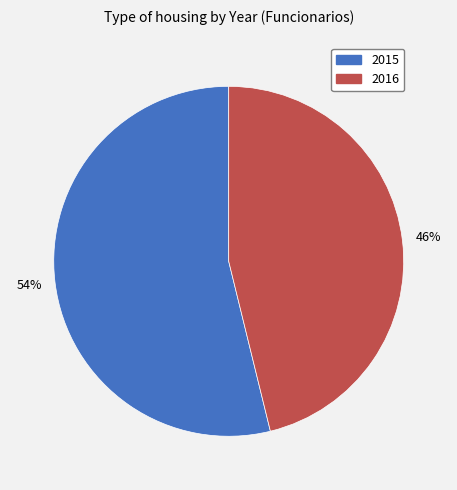

True or false: 2015 accounts for 54% of the total.

True